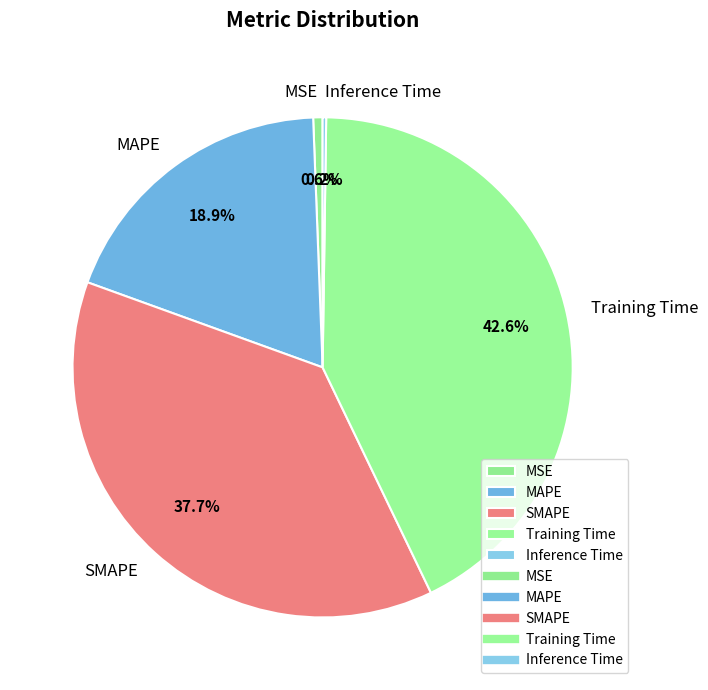

Does Training Time represent more than half of the total?

No